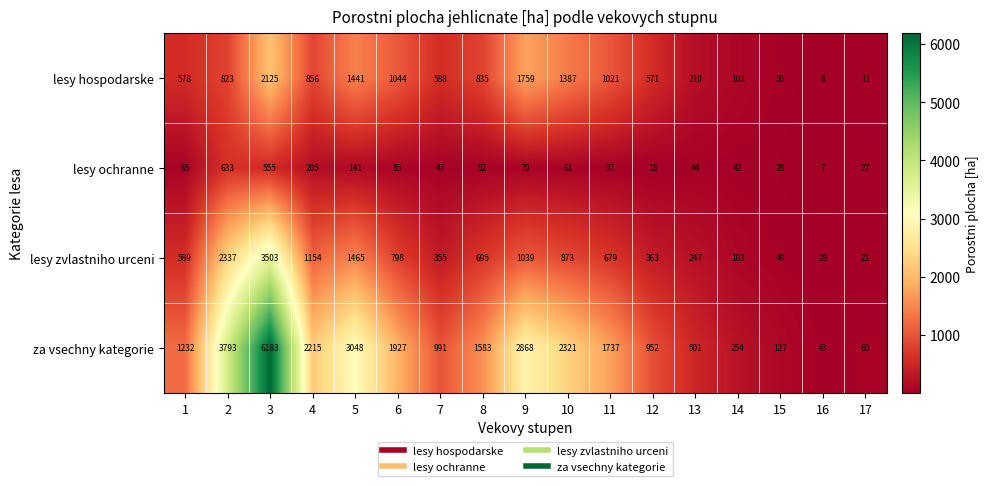

Rank the series by their maximum value, from lowest to highest.

lesy ochranne, lesy hospodarske, lesy zvlastniho urceni, za vsechny kategorie